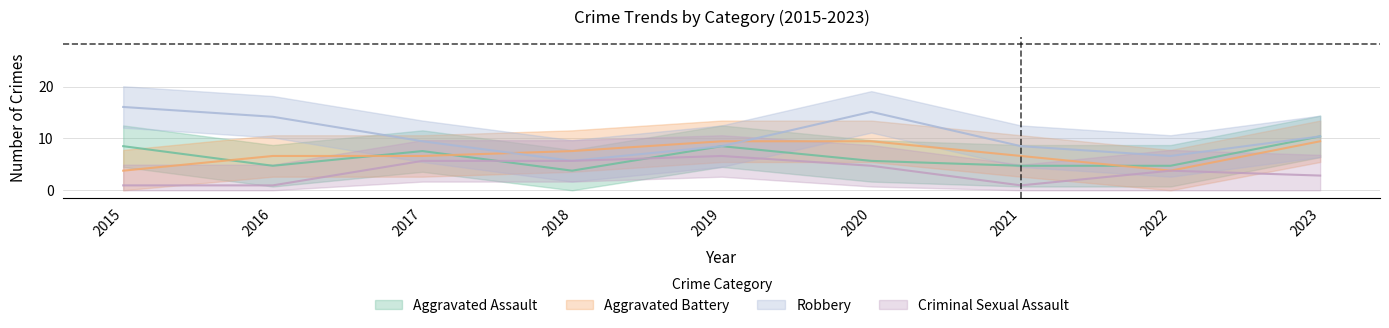

What is the difference between the Robbery values at 2022 and 2017?

2.8